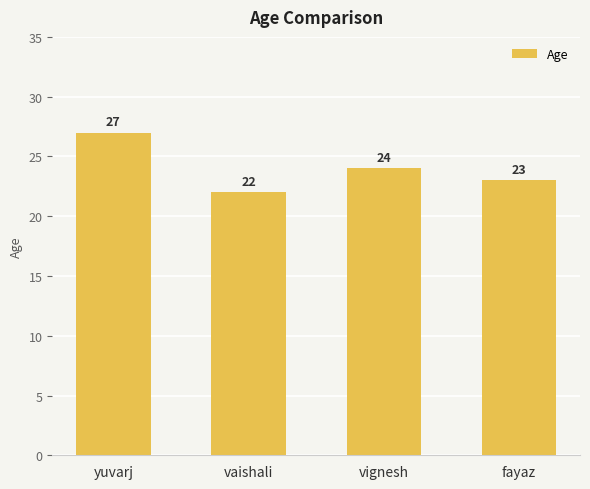

What is the label of the 1st bar from the right?

fayaz